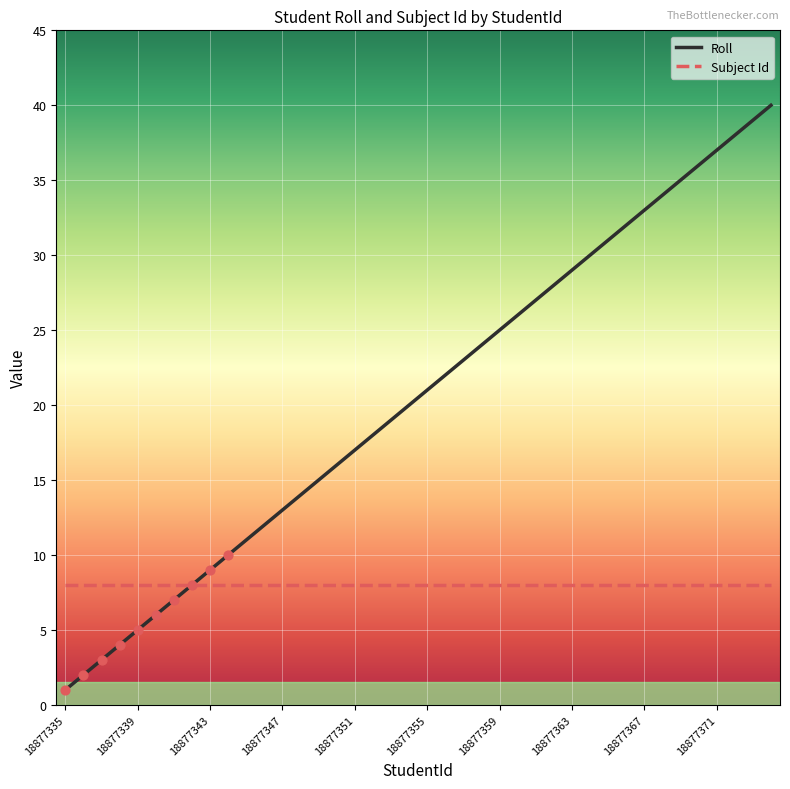

Which series has the widest spread of values?

Roll